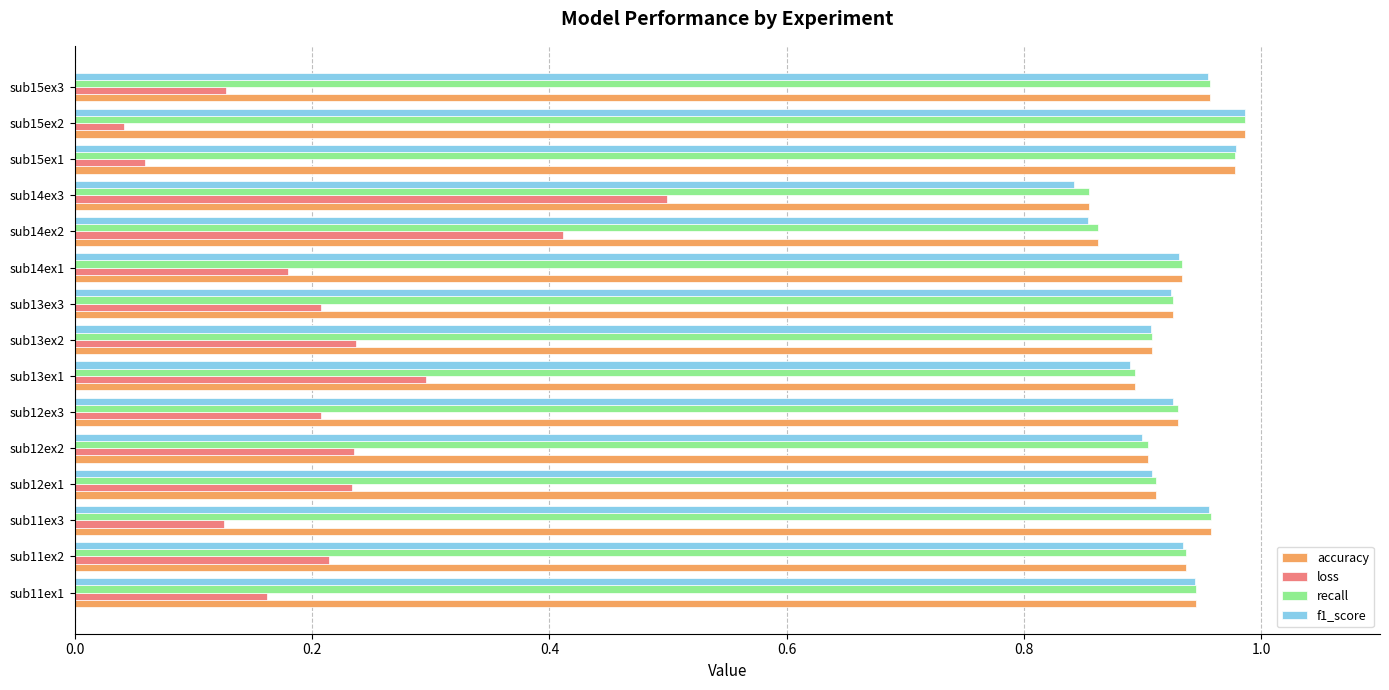

What is the total value across all series at sub11ex3?

3.0